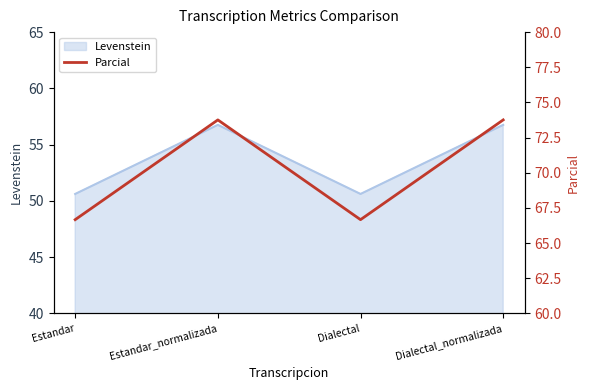

How many interior local peaks does the Levenstein series have?

1